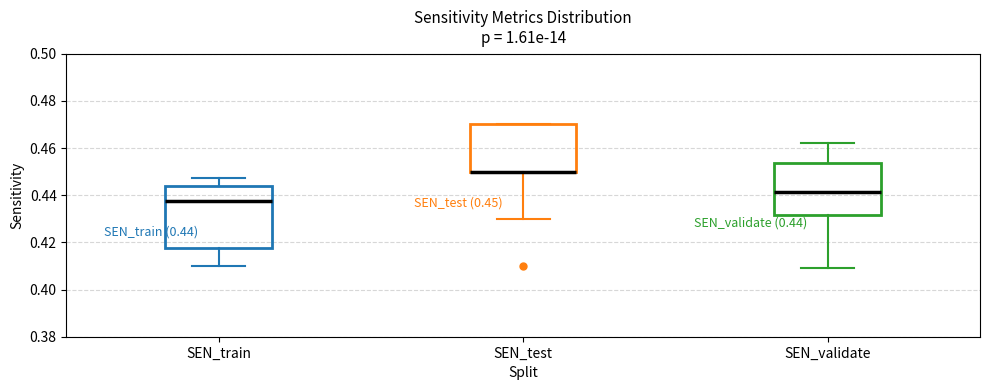

Comparing the boxes themselves (not the whiskers), which one is the tallest?

SEN_train